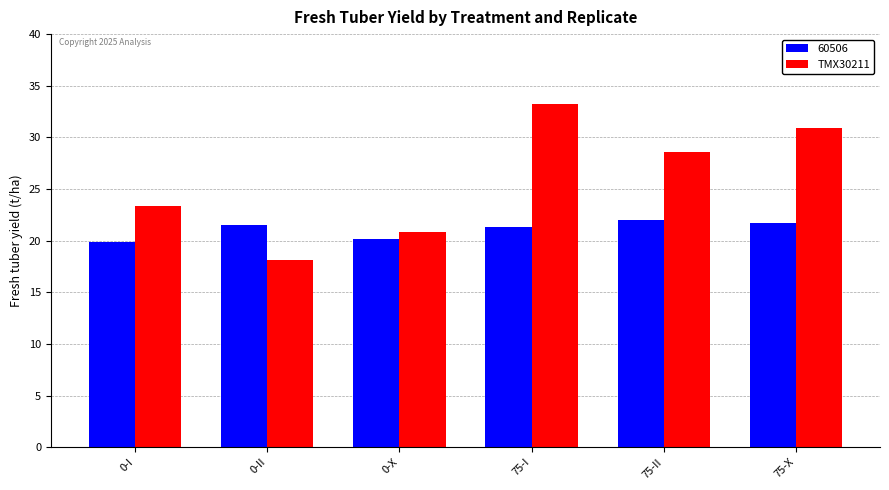

What is the average value of the TMX30211 series?

25.8